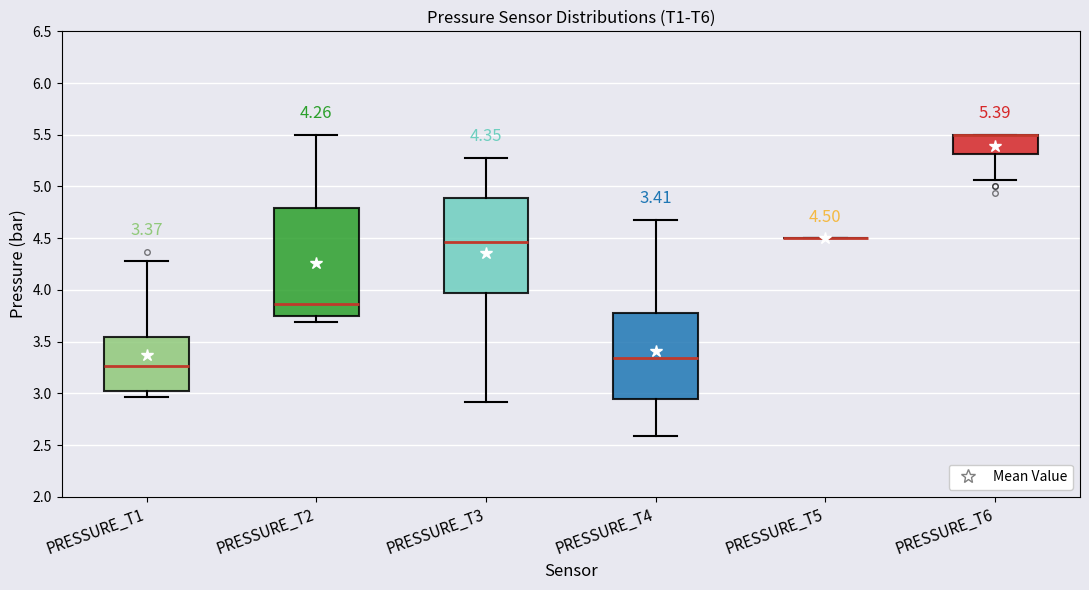

Comparing the boxes themselves (not the whiskers), which one is the tallest?

PRESSURE_T2